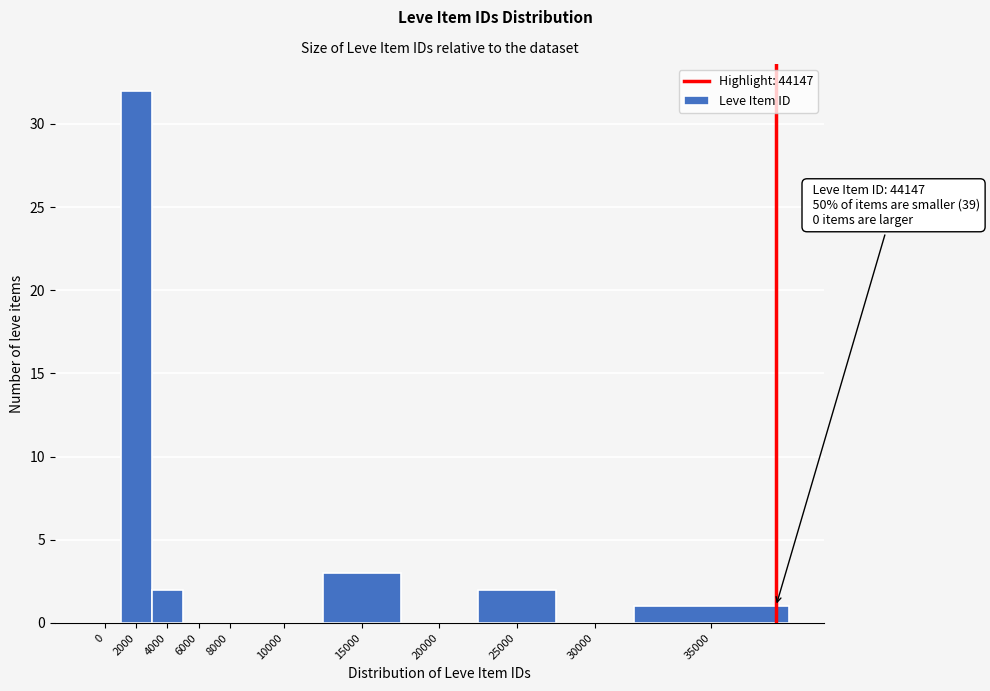

Reading right to left, transcribe all the data shown in this chart.

35000=1	30000=0	25000=2	20000=0	15000=3	10000=0	8000=0	6000=0	4000=2	2000=32	0=0